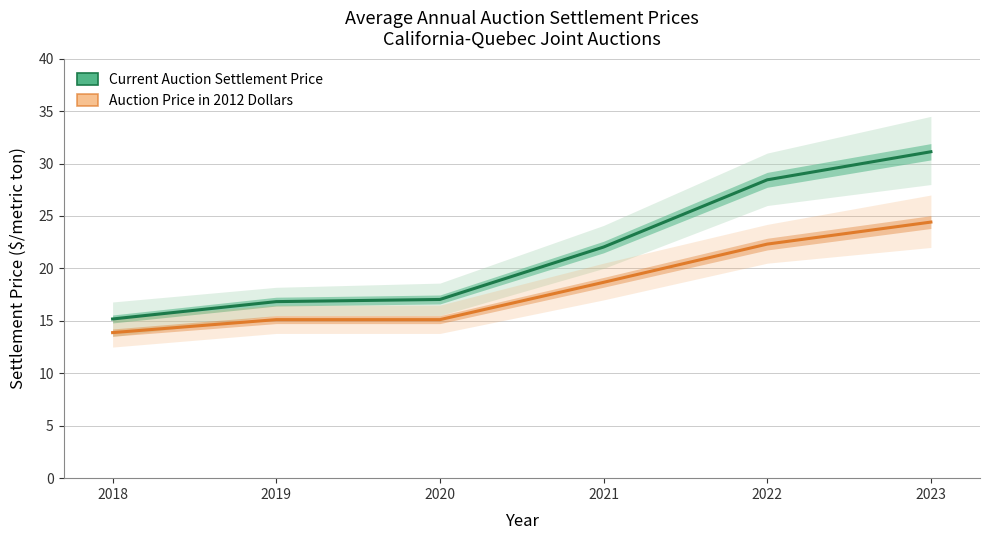

What are all the series names shown in the legend?

Current Auction Settlement Price, Auction Price in 2012 Dollars